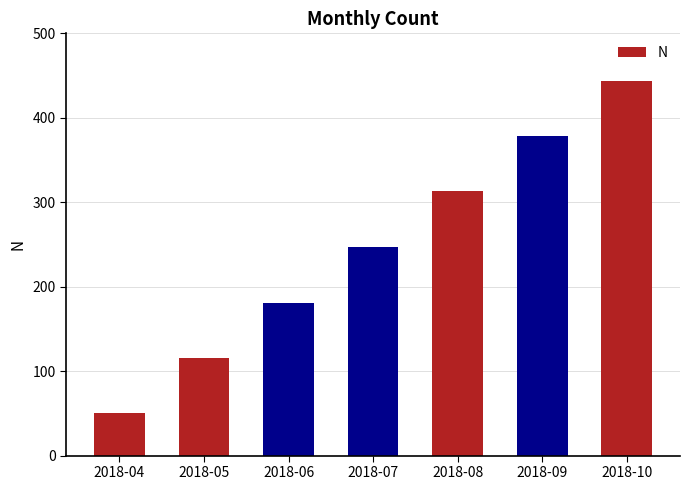

What is the change in value from 2018-04 to 2018-08?

+263